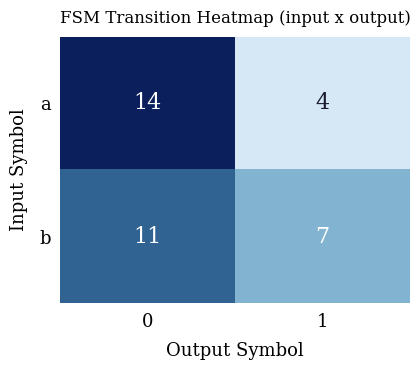

What is the average value of the a series?

9